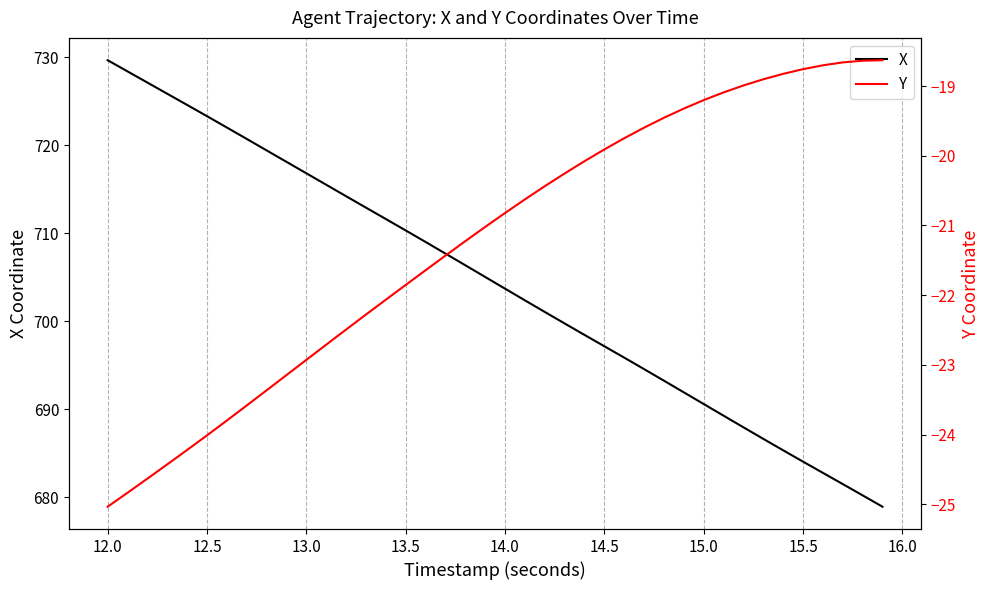

What are all the series names shown in the legend?

X, Y